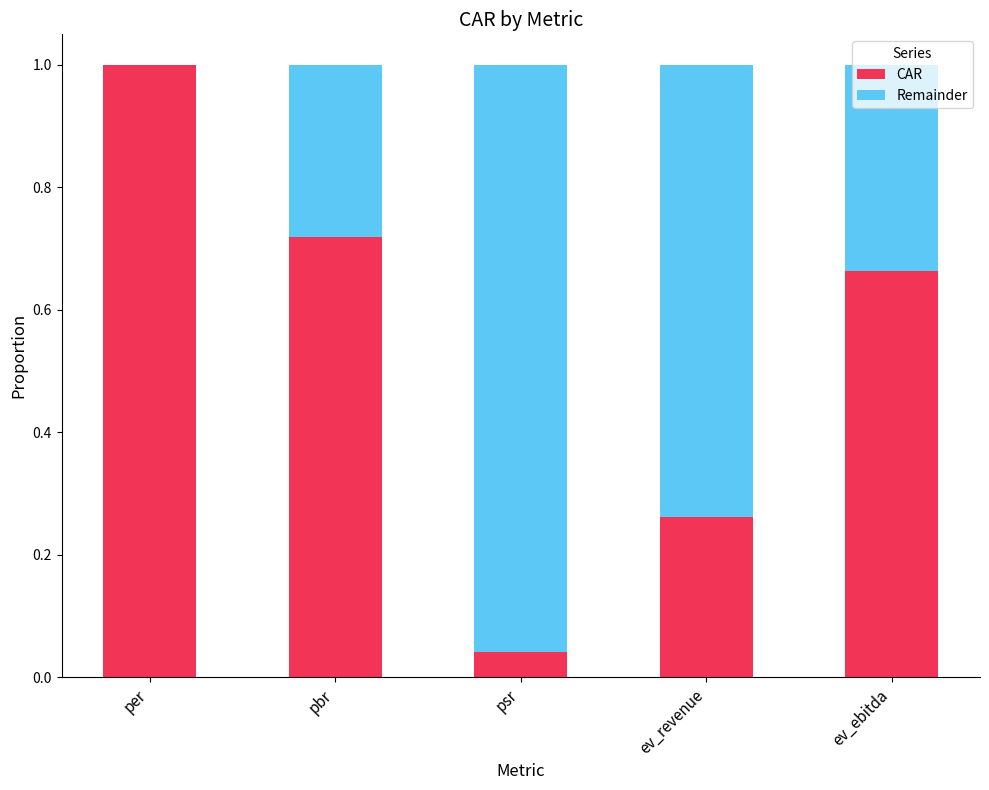

The value of CAR at per is 1.0. True or false?

True